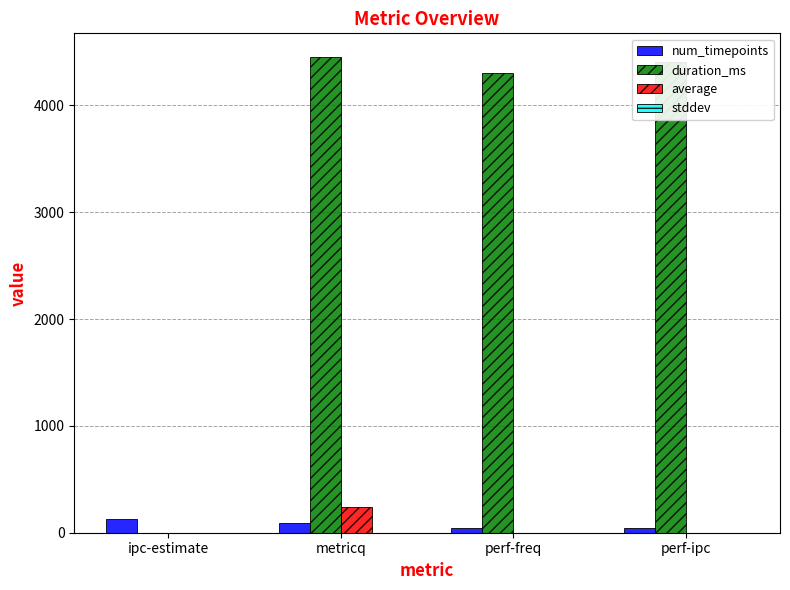

Between ipc-estimate and metricq, which series saw the biggest shift?

duration_ms